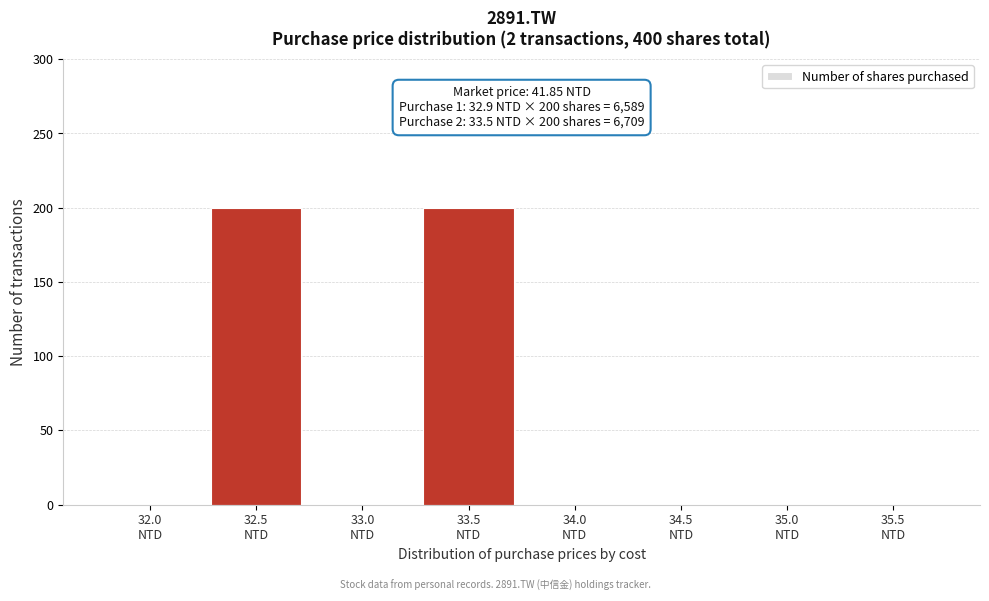

What is the maximum value shown in the chart?

200